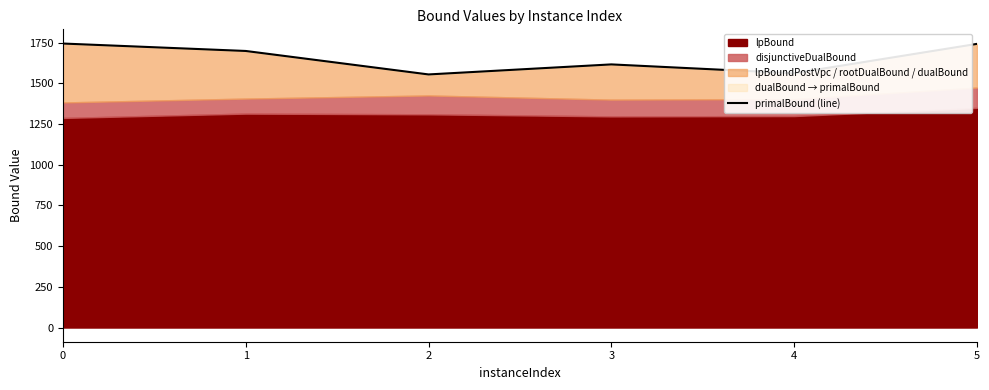

Where is the first local minimum?

2